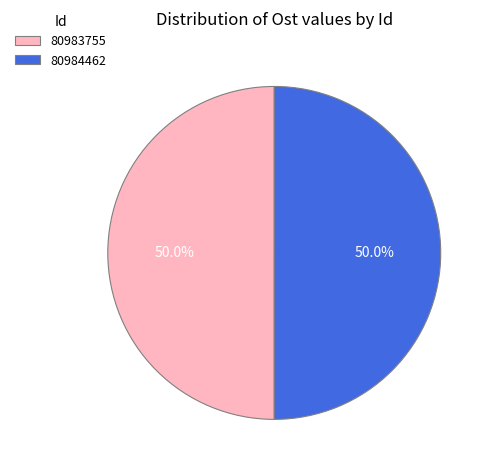

Approximately how many times larger is the value at 80983755 compared to 80984462?

1.0